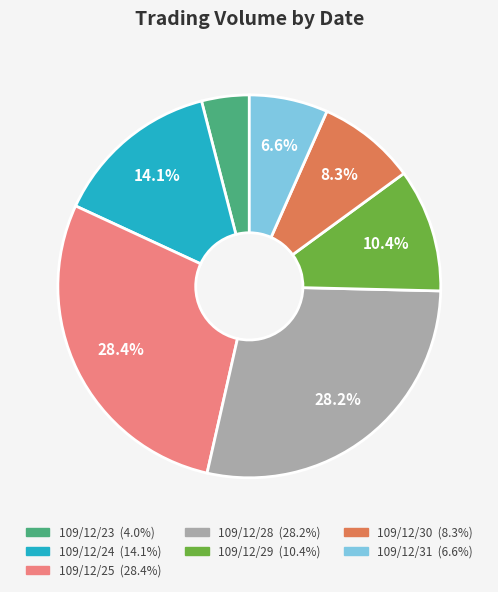

Does 109/12/25 account for over 50% of the chart?

No